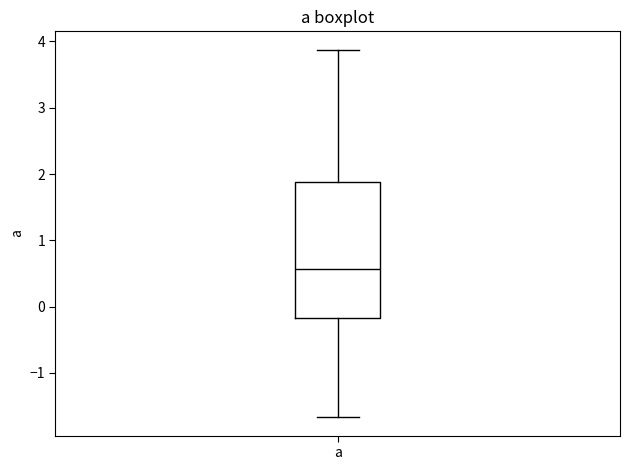

Transcribe this box plot: give where the median line is, the range the box spans, and where the two whiskers end, as read against the y-axis. The values are not printed on the chart, so give them approximately, as read against the axis.

median 0.6, box -0.2 to 1.9, whiskers -1.7 to 3.9